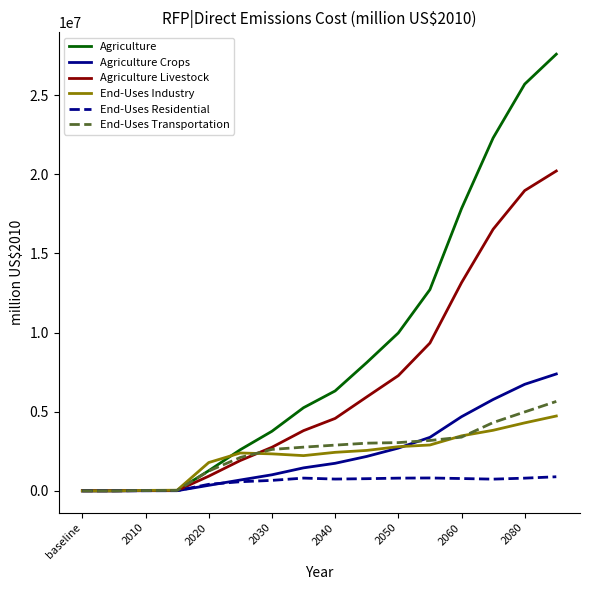

Which series has the largest total across all categories?

Agriculture